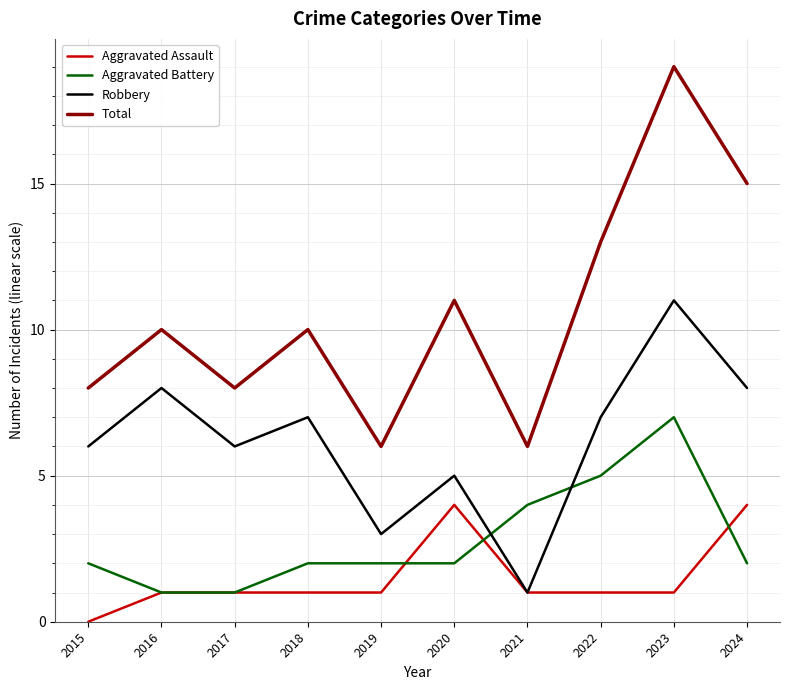

What is the total value across all series at 2022?

26